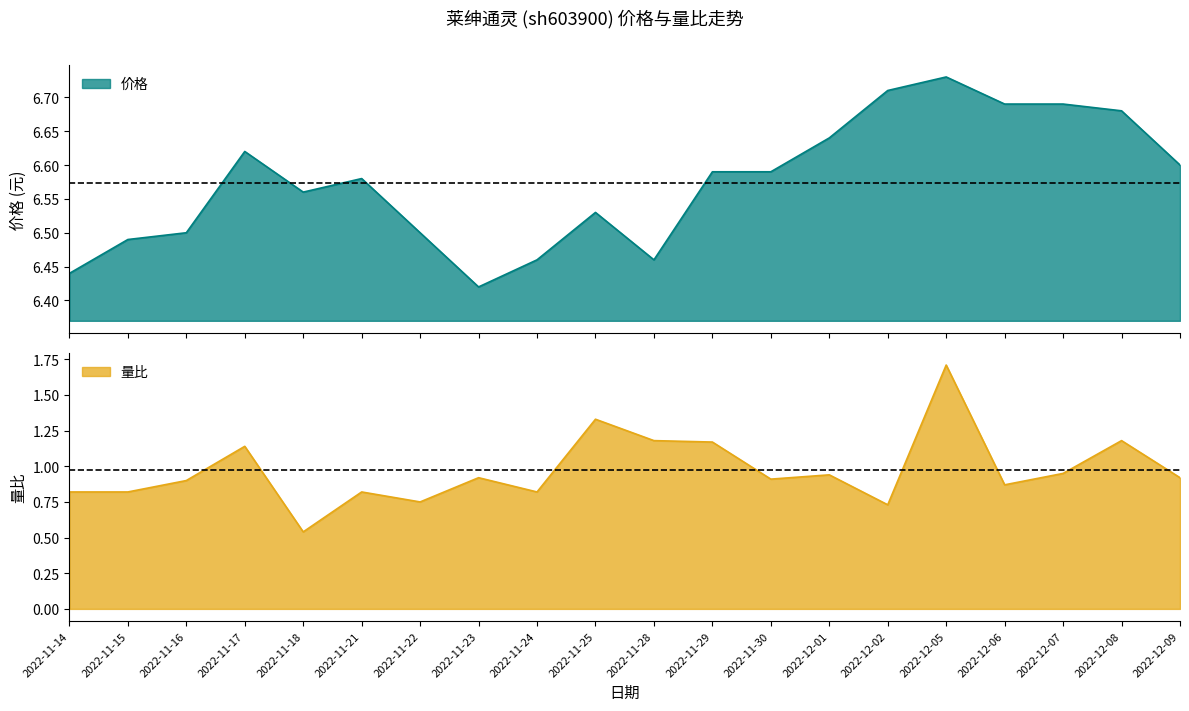

What is the label of the 20th point from the left?

2022-12-09